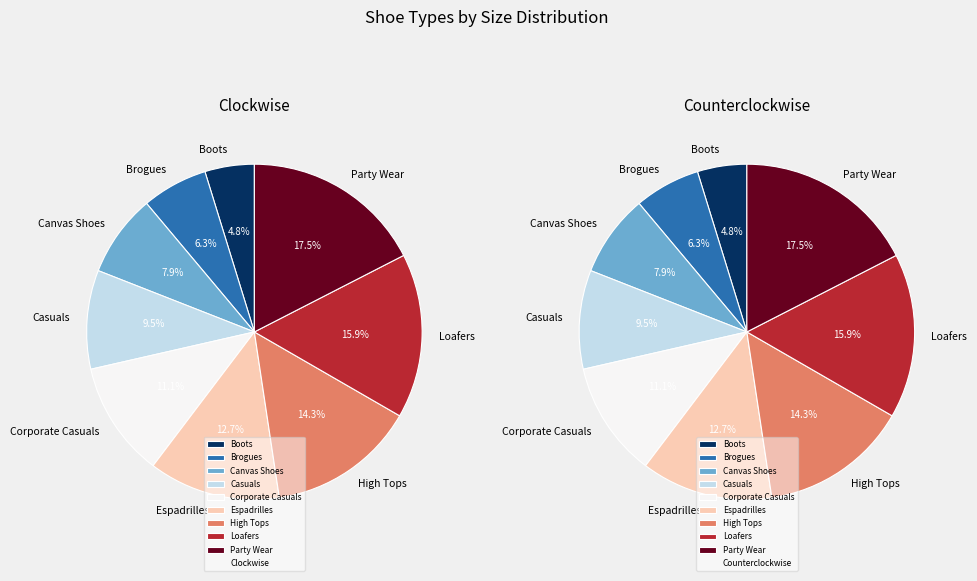

Count the number of slices in the pie.

9